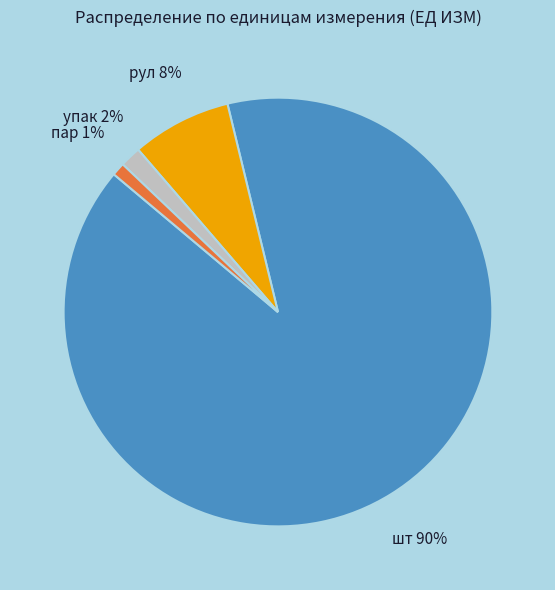

To the nearest percent, what is the combined percentage of пар and упак?

3%